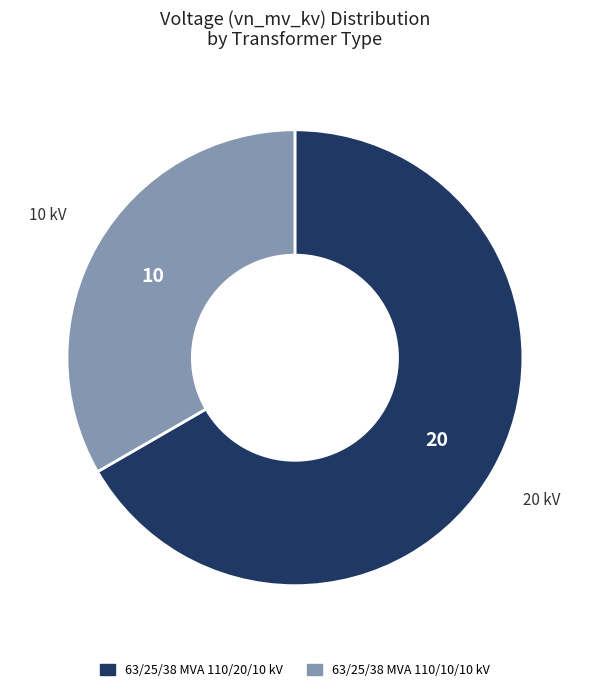

Which slice is the smallest?

63/25/38 MVA 110/10/10 kV